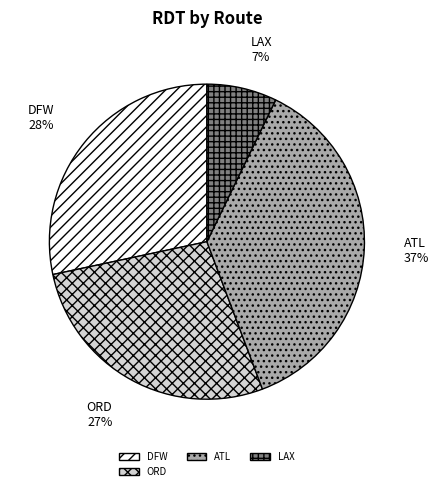

To the nearest percent, what portion does DFW represent?

28%